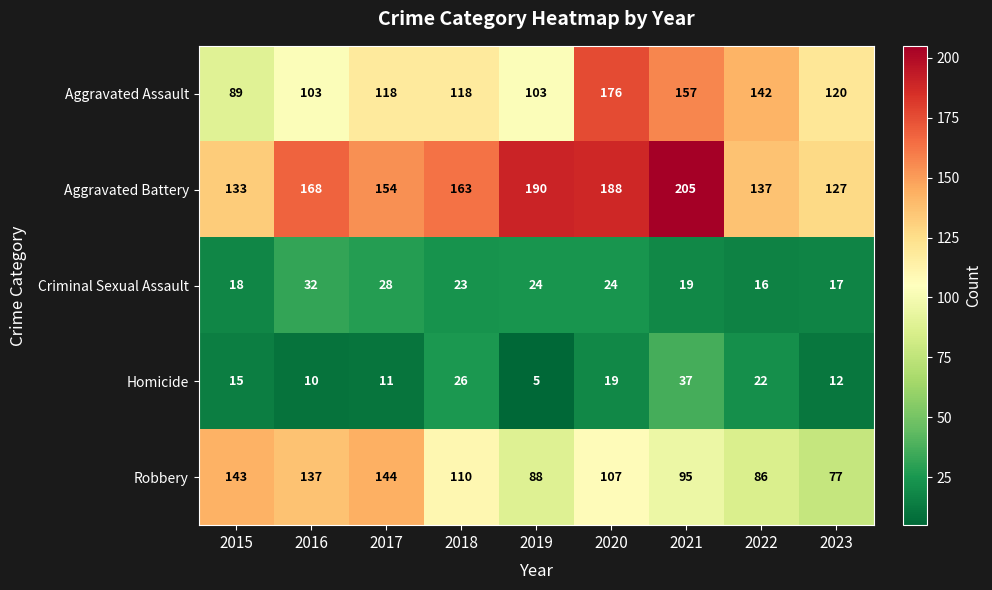

Where is Homicide nearest to the value 21?

2022